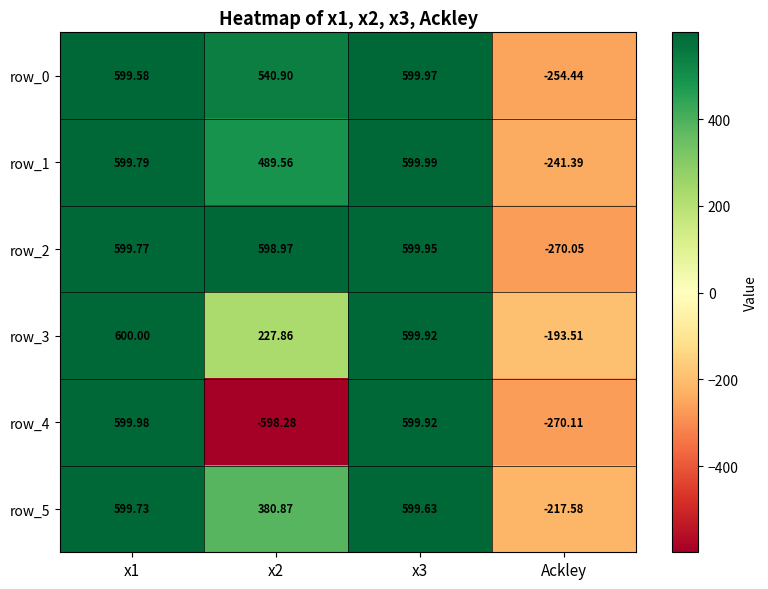

True or false: row_0 has a value of 406.4 at x3.

False